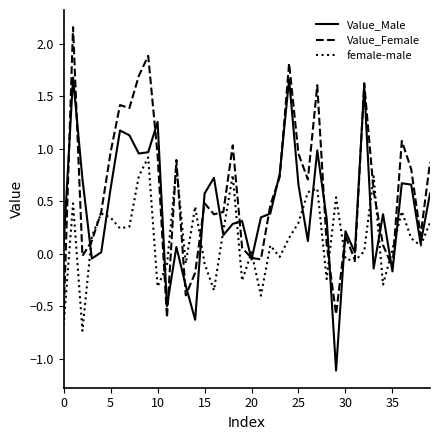

Rank the series by their average value, from highest to lowest.

Value_Female, Value_Male, female-male